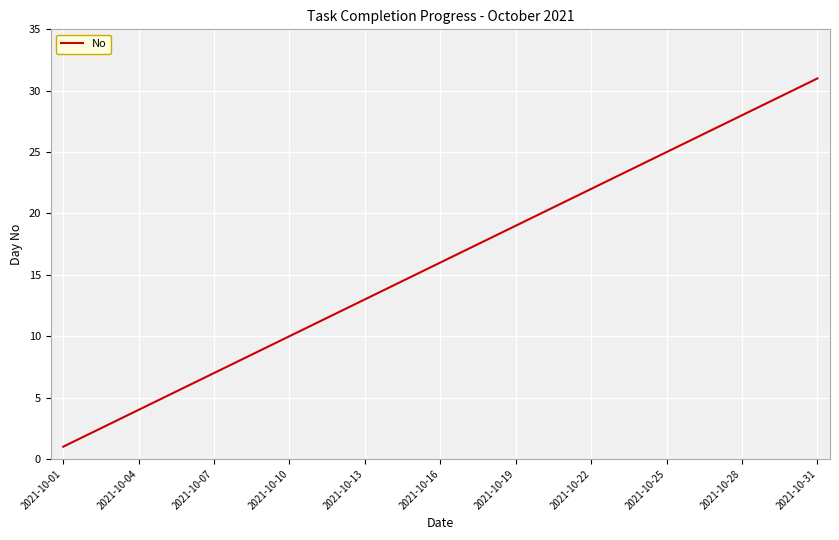

What is the difference between the maximum and minimum values?

30